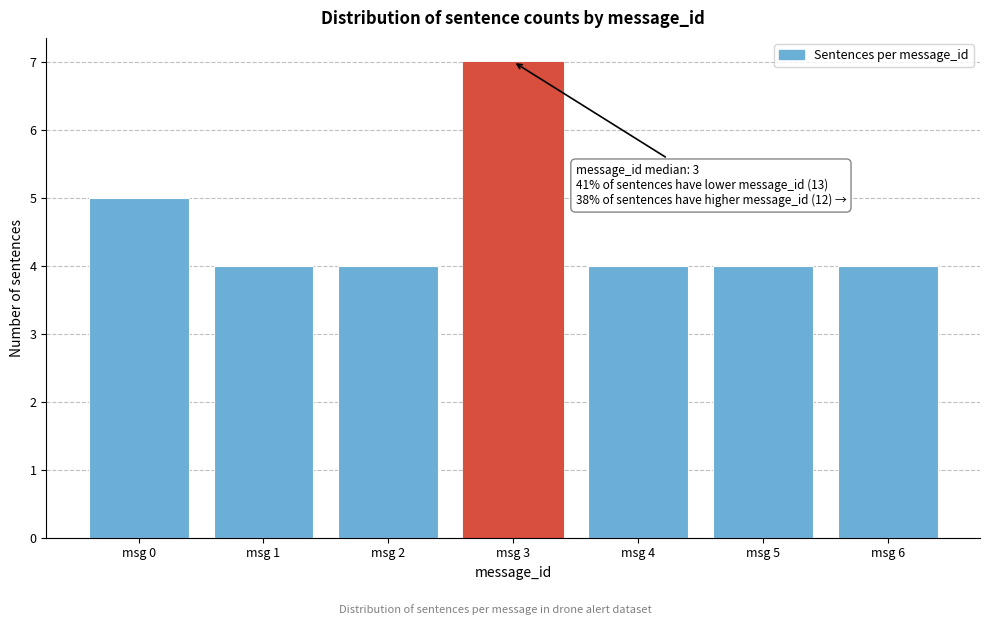

Reading left to right, extract all data points from this chart.

5	4	4	7	4	4	4